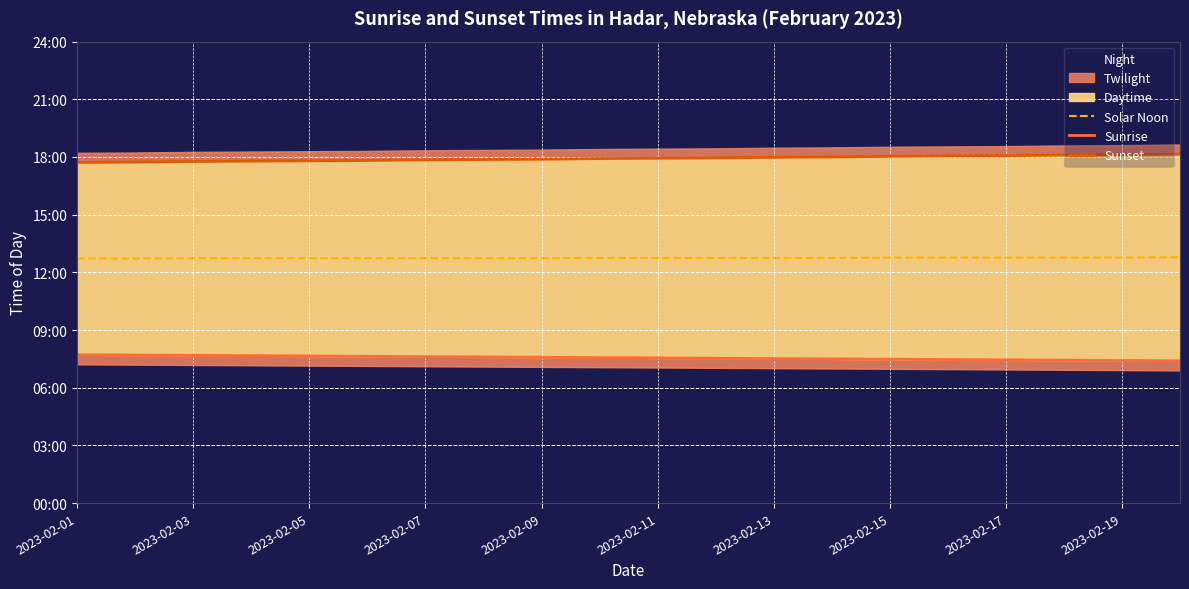

What position from the right is 19?

1